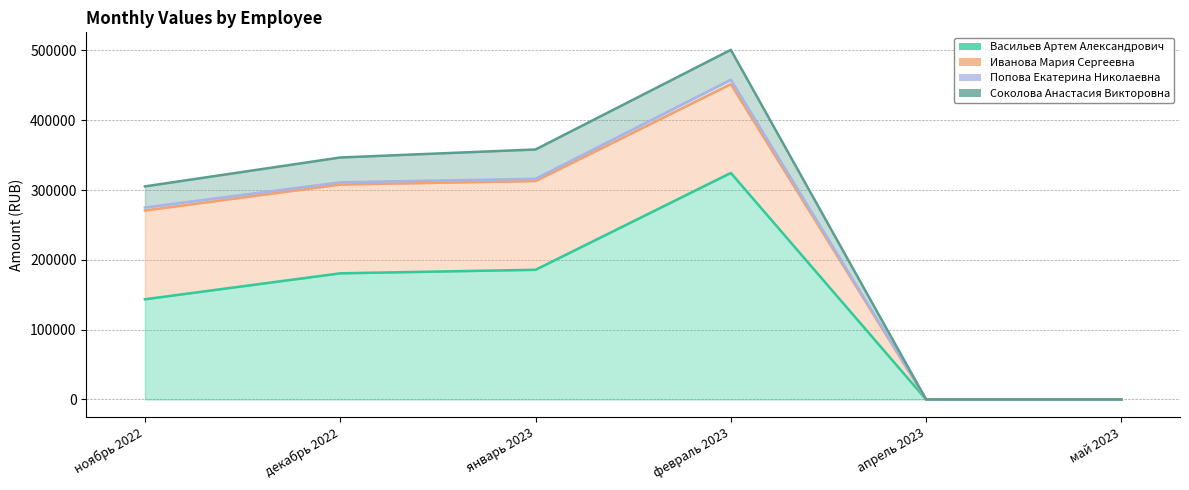

What is the average value of the Попова Екатерина Николаевна series?

2813